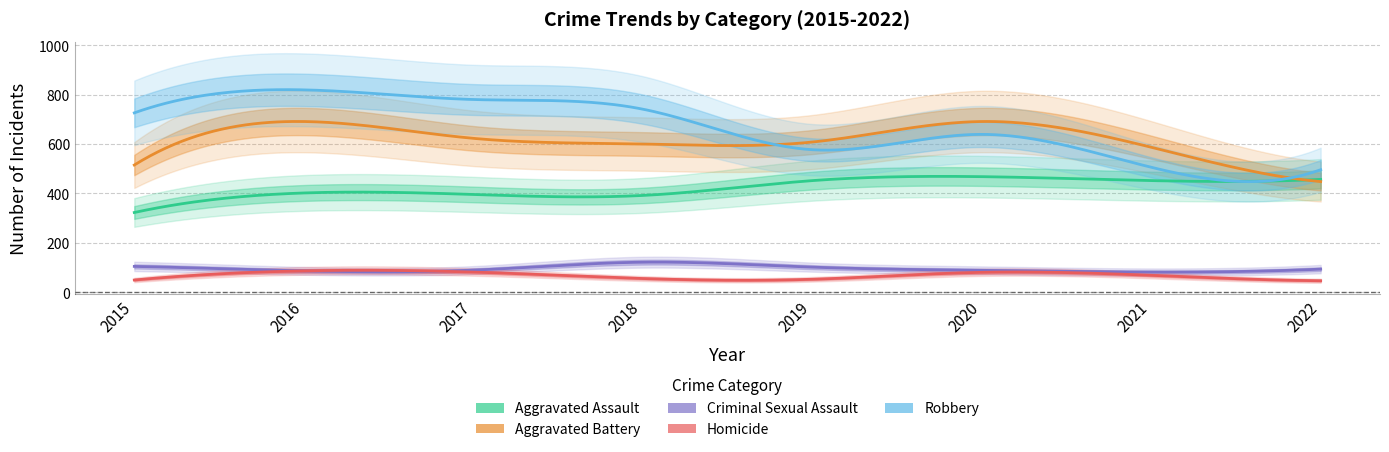

How many distinct data groups are displayed?

5